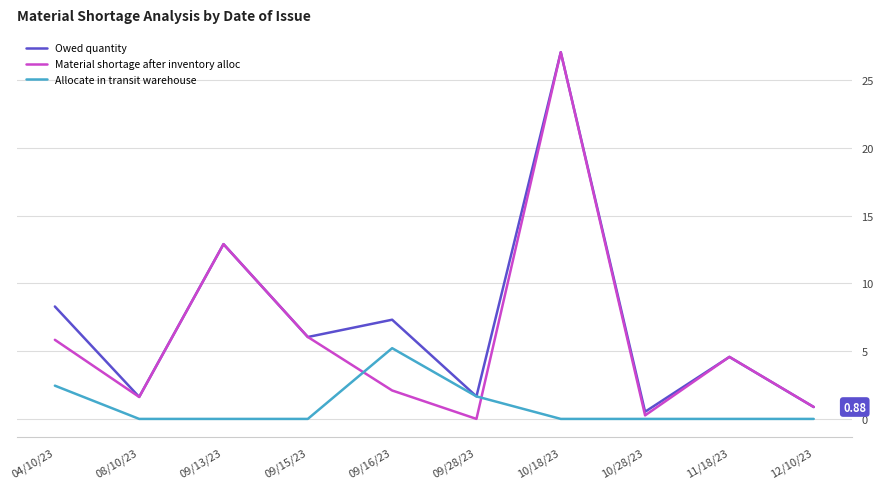

At which category is the sum across all series the highest?

10/18/23